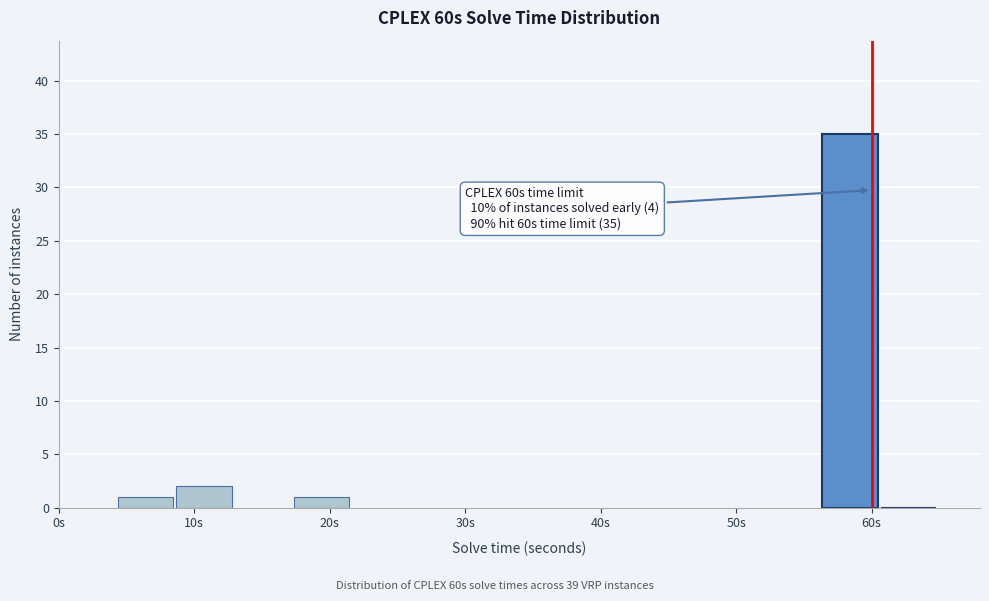

Over which range of the x-axis is the bar tallest?

56 to 61